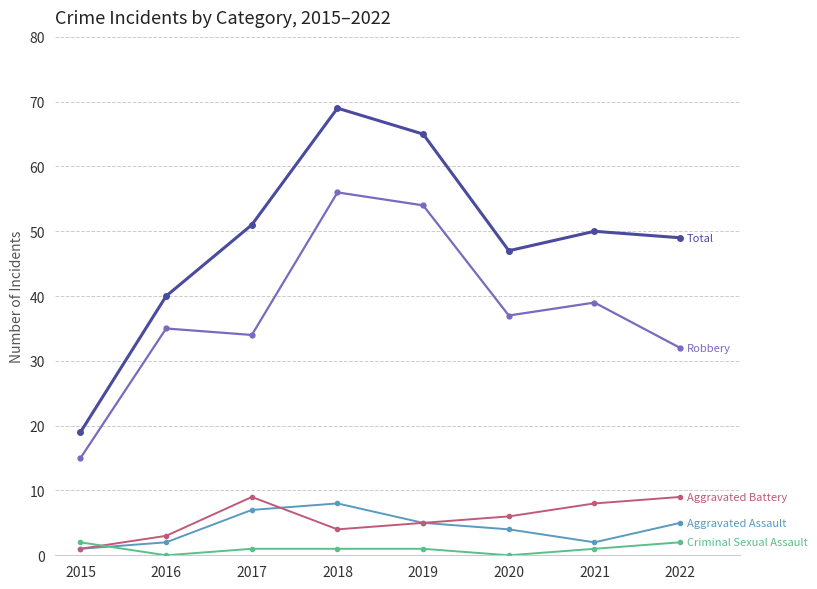

What is the total value across all series at 2020?

94